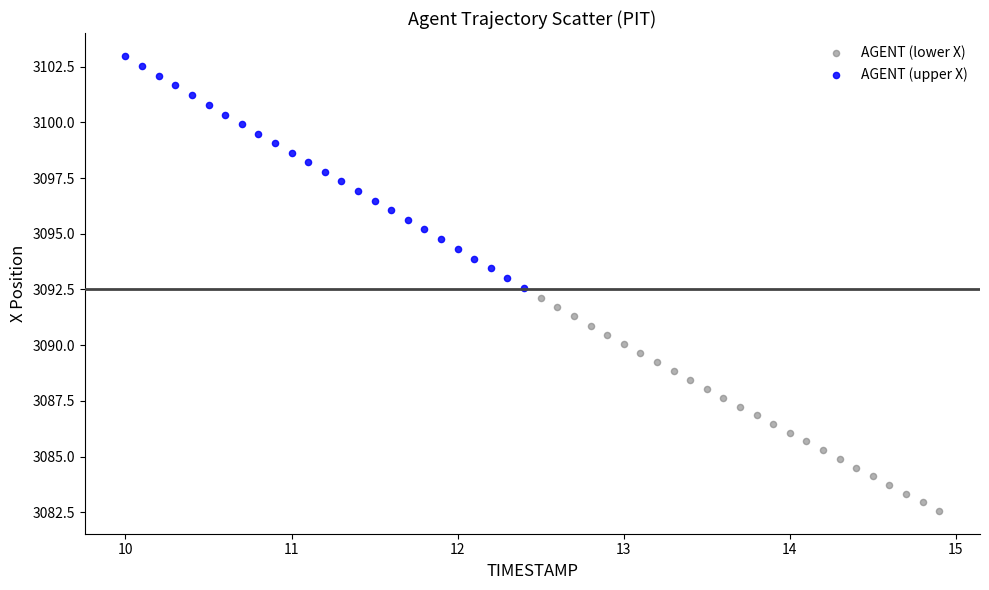

What are all the series names shown in the legend?

AGENT (lower X), AGENT (upper X)